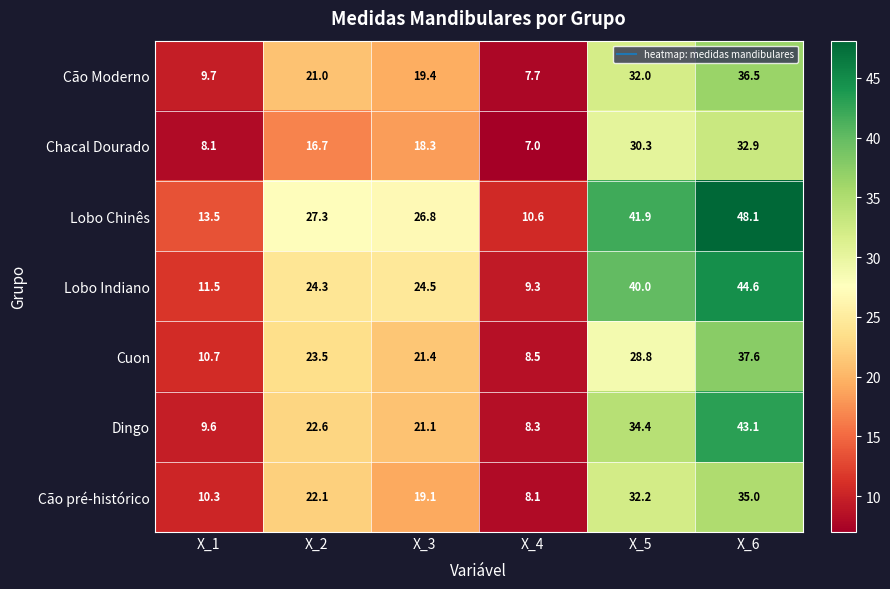

The Cão Moderno series shows 14.2 at X_2. True or false?

False